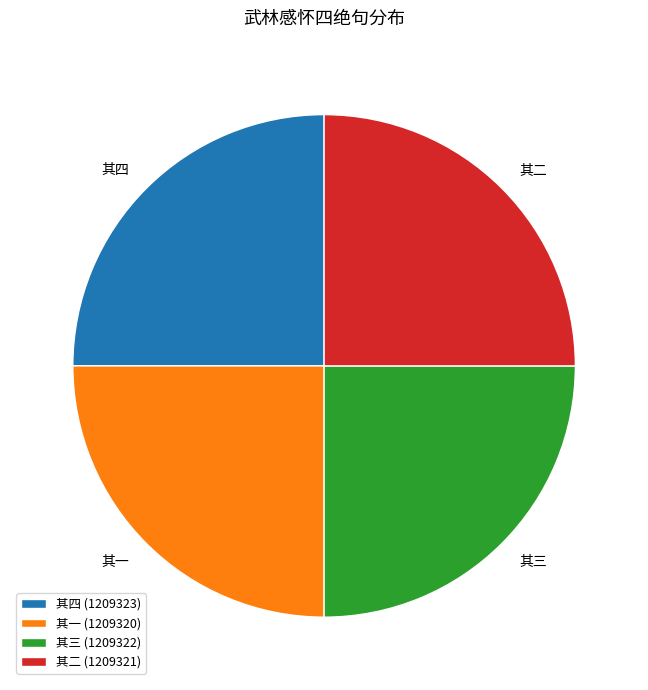

Is there a majority slice in this chart?

No